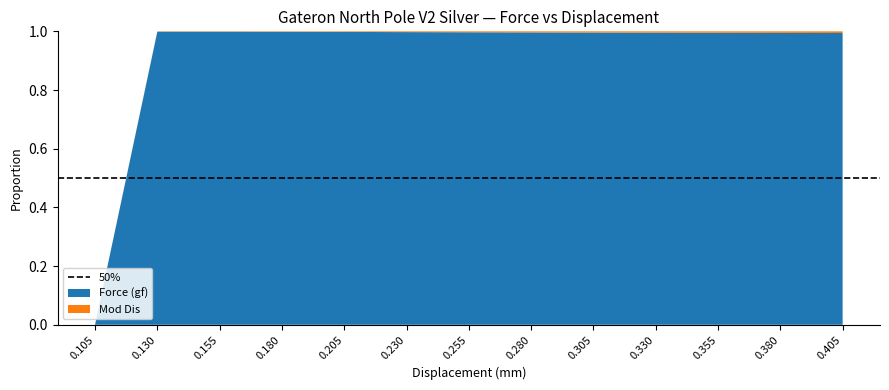

Reading left to right, list all the values displayed in this chart.

Force (gf): 0.105=0.0	0.13=18.5	0.155=39.6	0.18=48.6	0.205=48.5	0.23=47.5	0.255=46.8	0.28=47.2	0.305=48.1	0.33=49.3	0.355=50.2	0.38=51.0	0.405=52.1
Mod Dis: 0.105=0.0	0.13=0.0	0.155=0.1	0.18=0.1	0.205=0.1	0.23=0.1	0.255=0.1	0.28=0.2	0.305=0.2	0.33=0.2	0.355=0.2	0.38=0.3	0.405=0.3